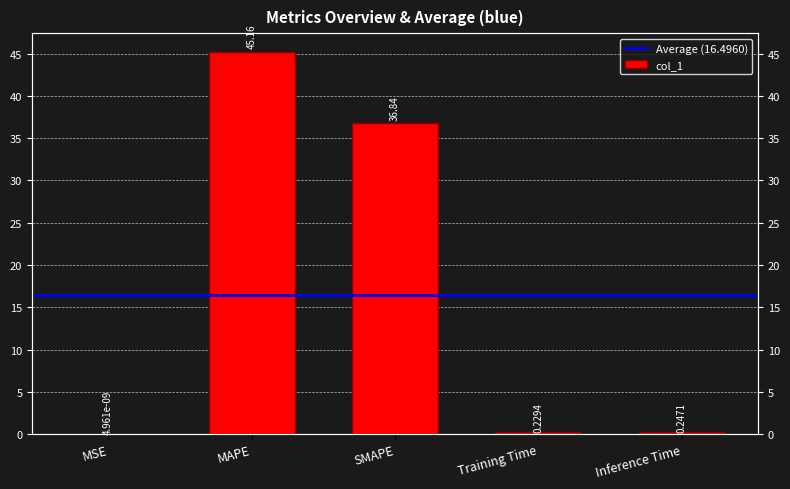

Between MAPE and SMAPE, which is larger?

MAPE